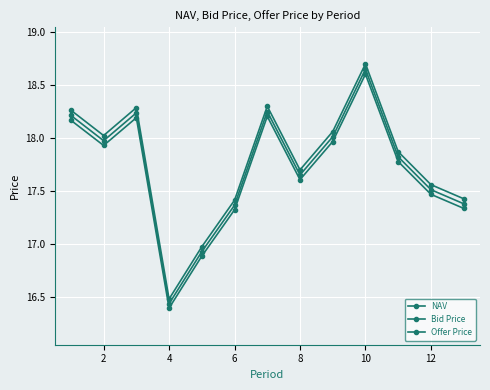

At which category does Bid Price reach its first local valley?

2